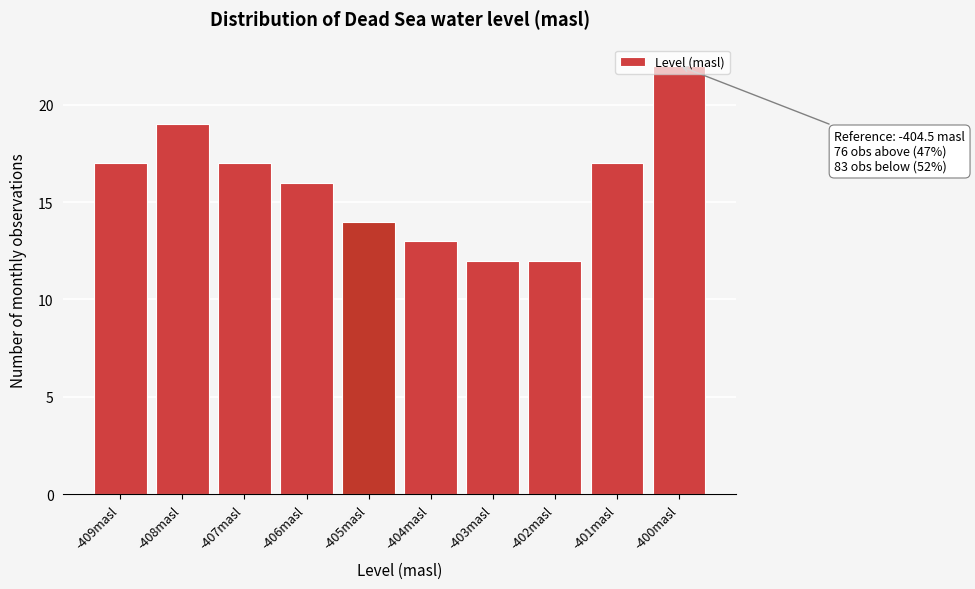

Which has a higher value, -409masl or -404masl?

-409masl